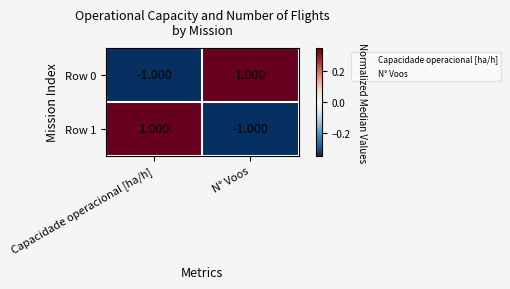

List the labels in order of Row 0 value, largest first.

N° Voos, Capacidade operacional [ha/h]